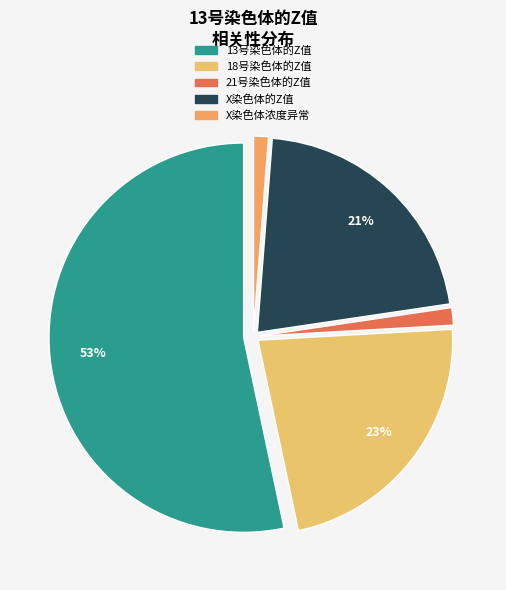

Which slice is the largest?

13号染色体的Z值